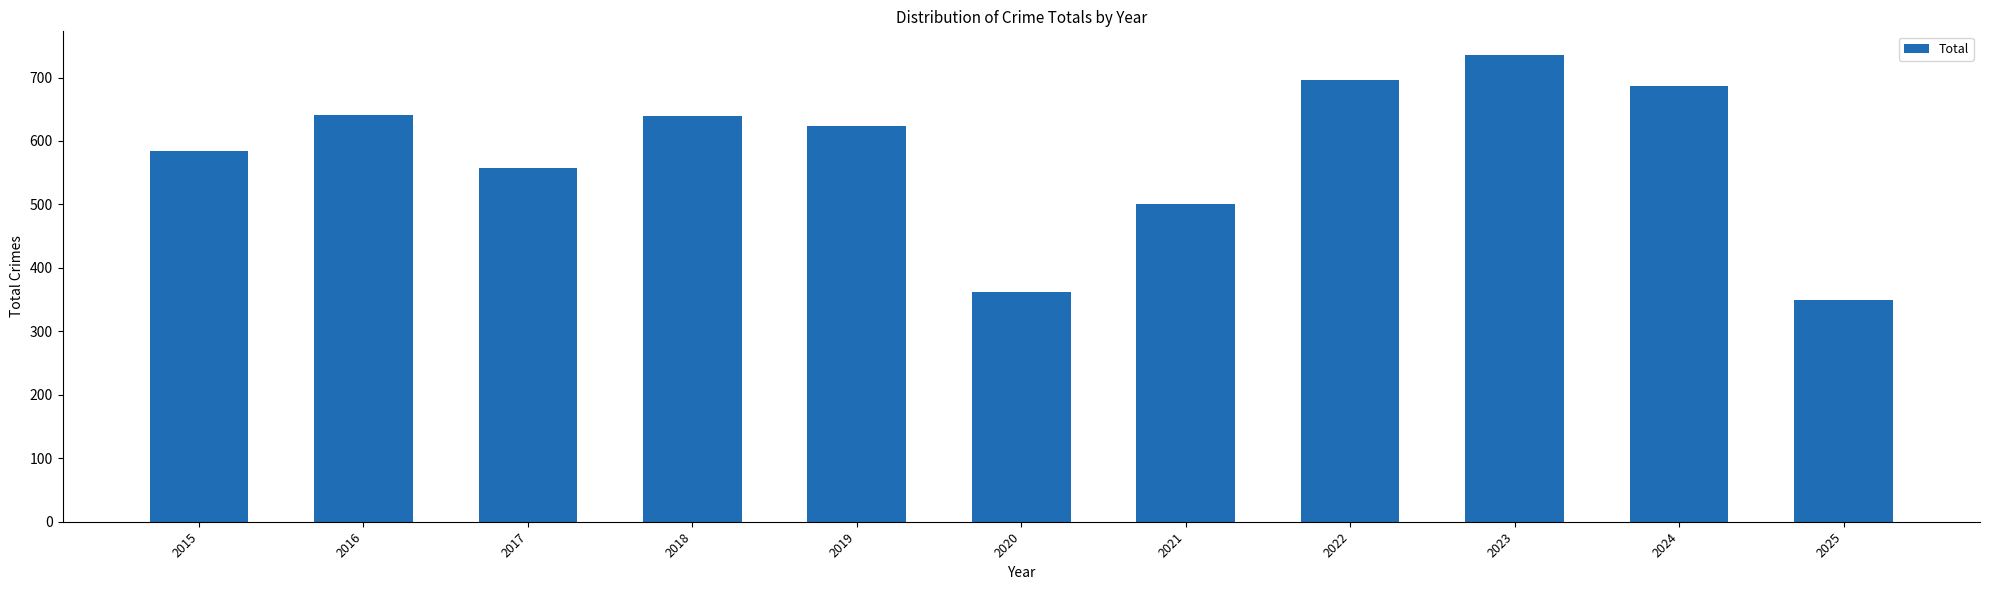

What is the sum of all values?

6376